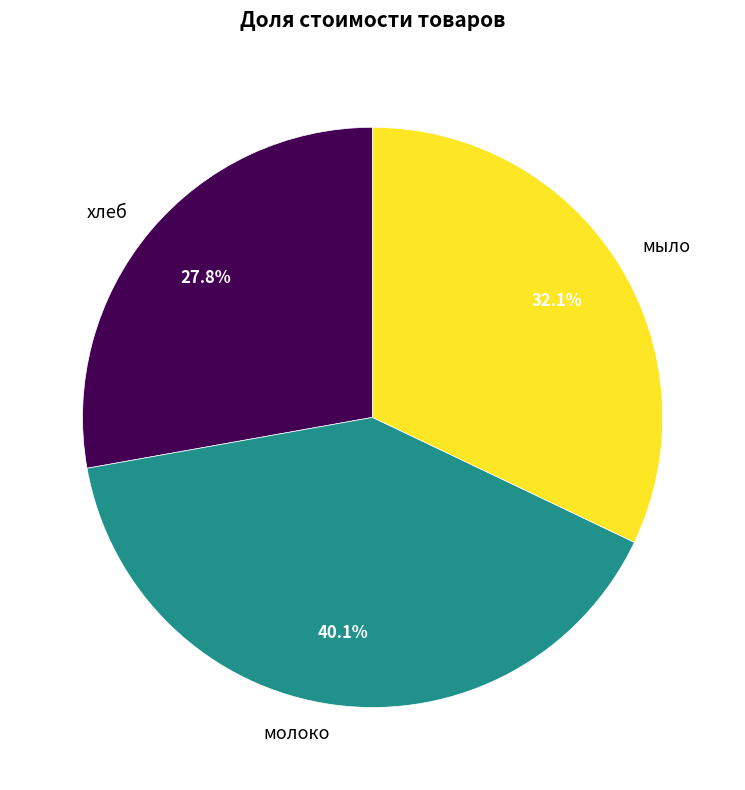

Is it true that молоко is 40% of the pie?

True